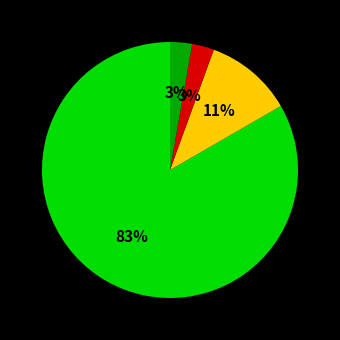

Is there a majority slice in this chart?

Yes